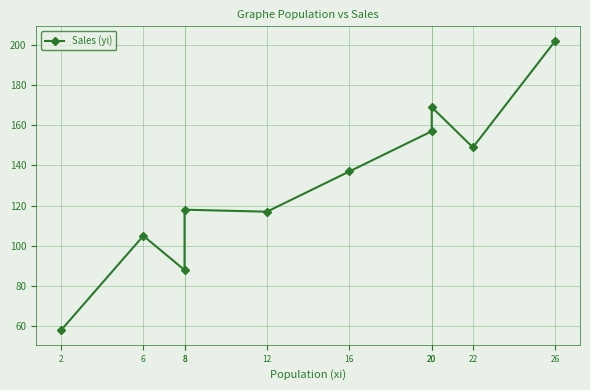

What is the approximate value at 8, to the nearest 5?

90